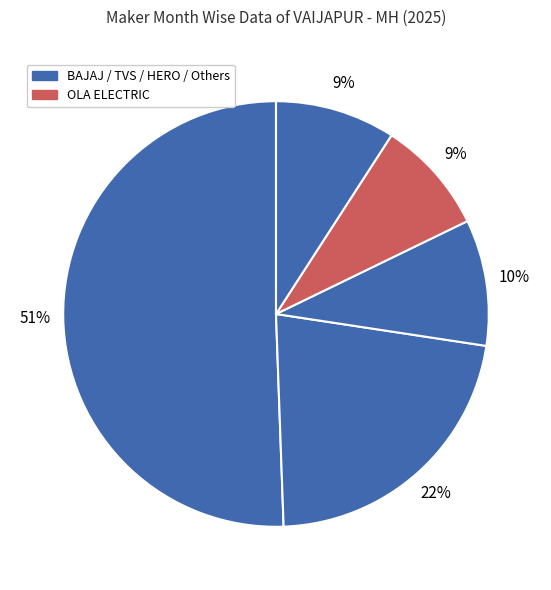

How many slices are in this pie chart?

5